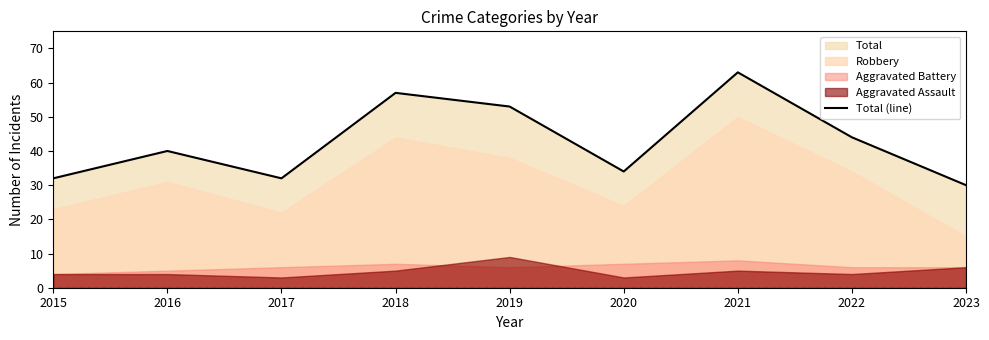

At which label does Total (line) reach its peak?

2021